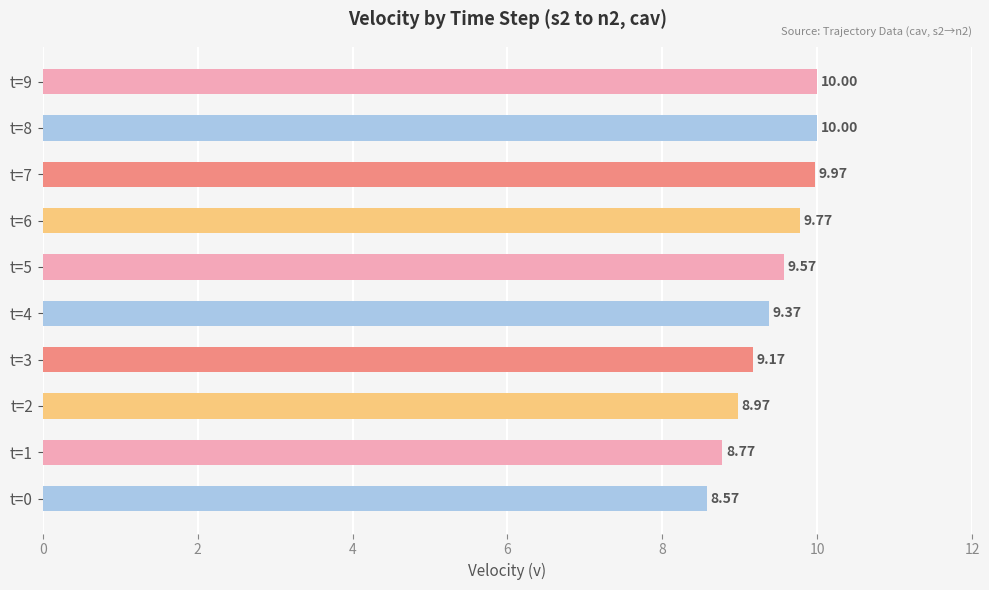

What is the difference between the values at t=7 and t=4?

0.6